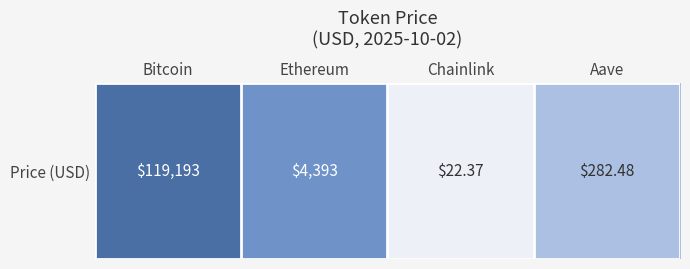

Count the number of data series in this chart.

1